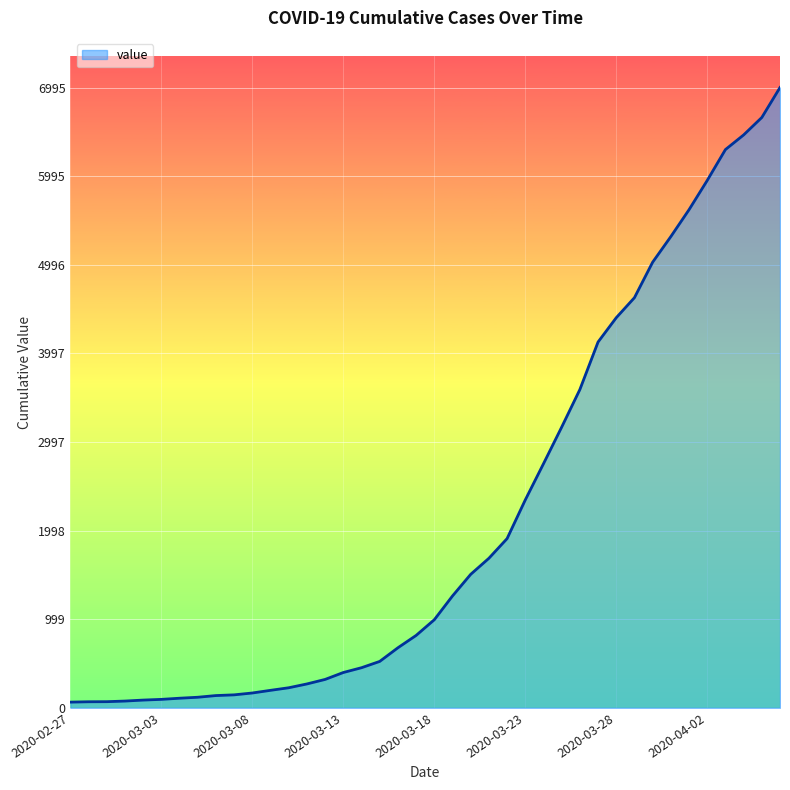

What is the maximum value shown in the chart?

6995